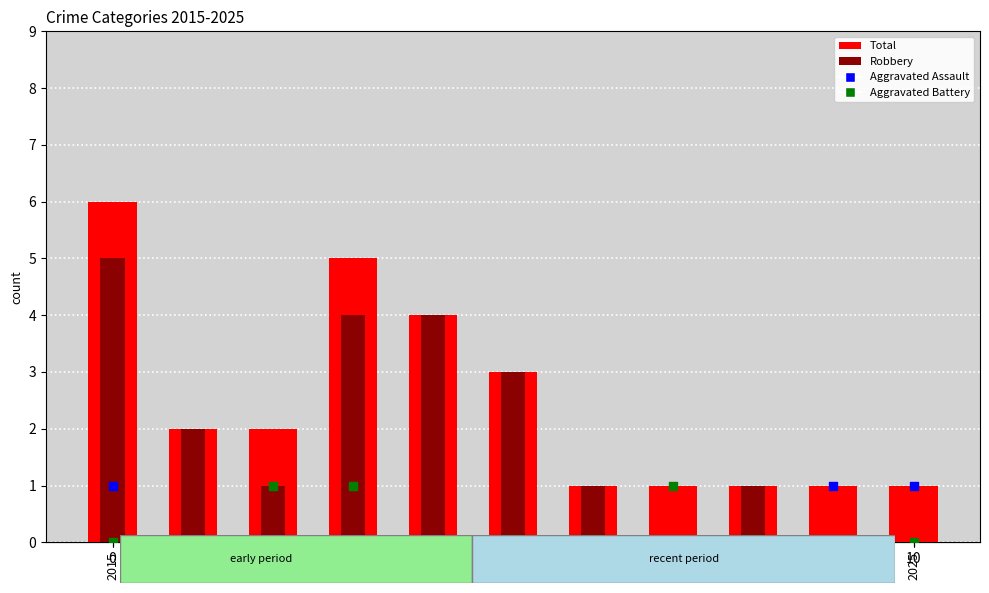

Which series contains the lowest Y value?

Robbery